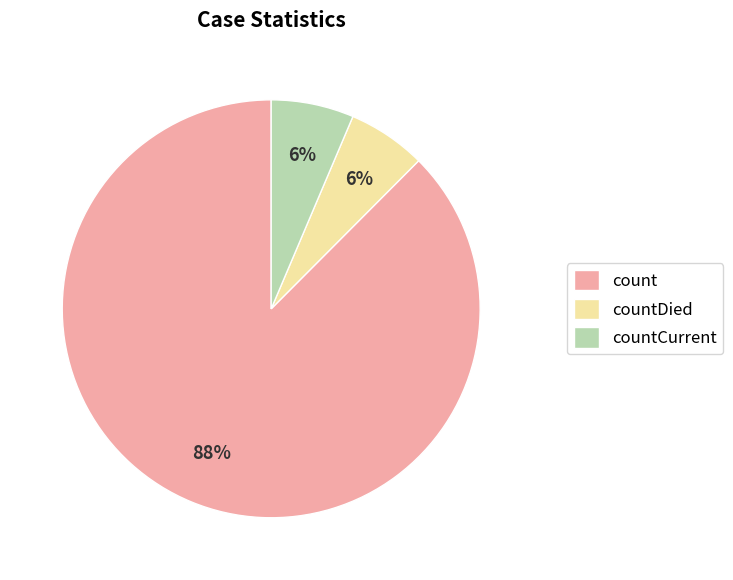

To the nearest percent, what is the combined percentage of count and countCurrent?

94%